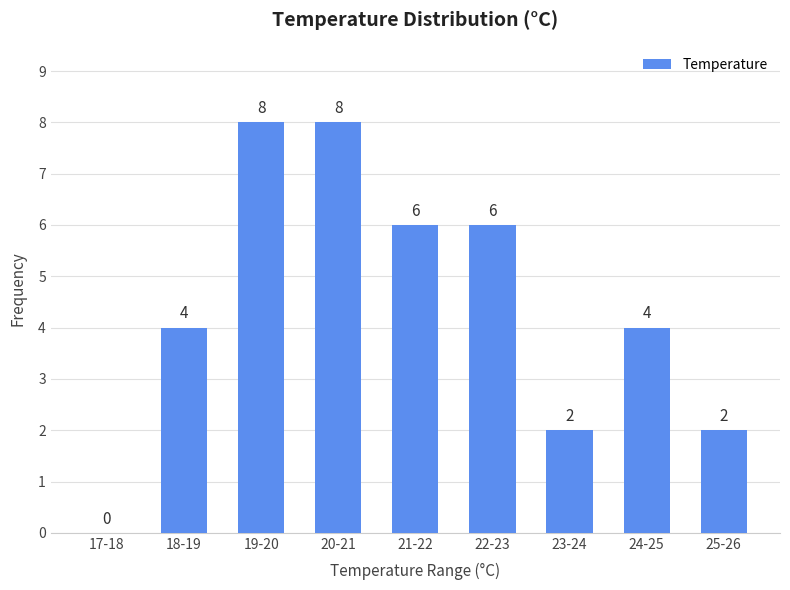

Reading right to left, what are all the values shown in this chart?

25-26=2	24-25=4	23-24=2	22-23=6	21-22=6	20-21=8	19-20=8	18-19=4	17-18=0